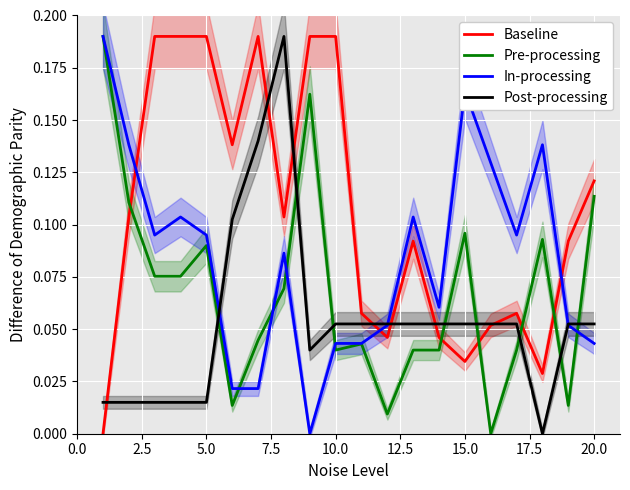

True or false: Pre-processing and Post-processing intersect in this chart.

True